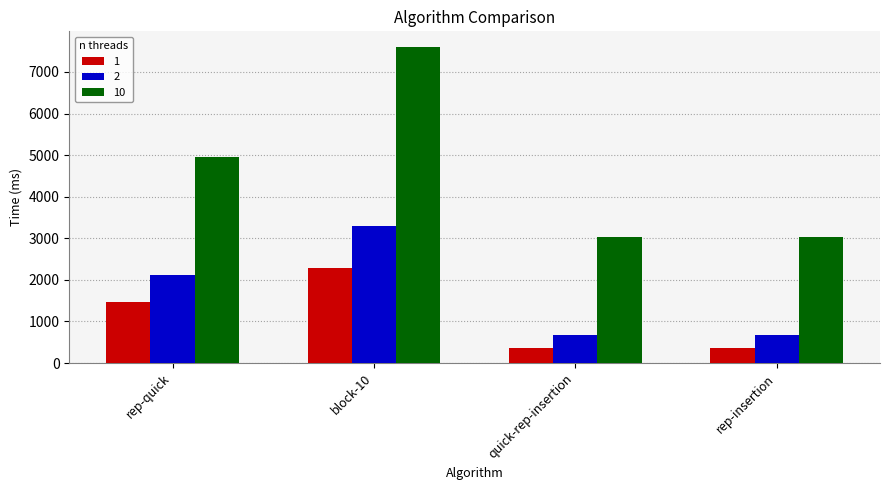

What is the minimum value for 1?

355.9